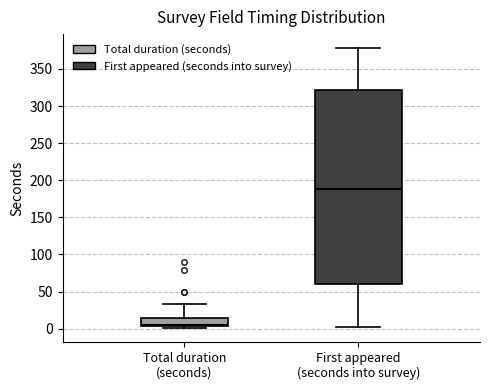

Where does the upper whisker of the box for Total duration (seconds) end on the y-axis? The values are not printed on the chart, so give them approximately, as read against the axis.

35